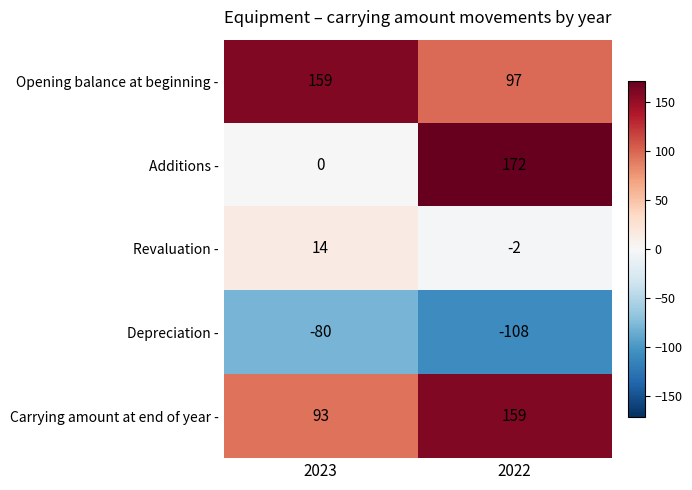

Rank the series at 2022 from lowest to highest value.

Depreciation -, Revaluation -, Opening balance at beginning -, Carrying amount at end of year -, Additions -